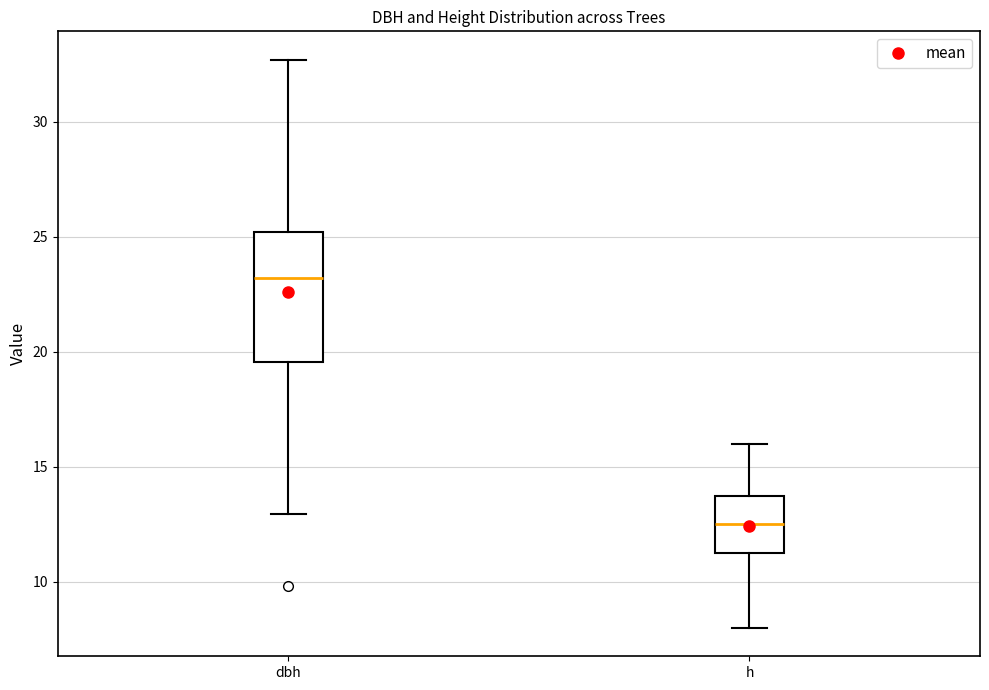

Reading left to right, read every box against the y-axis: the position of its median line, the range the box covers, and the ends of its whiskers. The values are not printed on the chart, so give them approximately, as read against the axis.

dbh: median 23.0, box 19.5 to 25.0, whiskers 13.0 to 32.5
h: median 12.5, box 11.5 to 14.0, whiskers 8.0 to 16.0